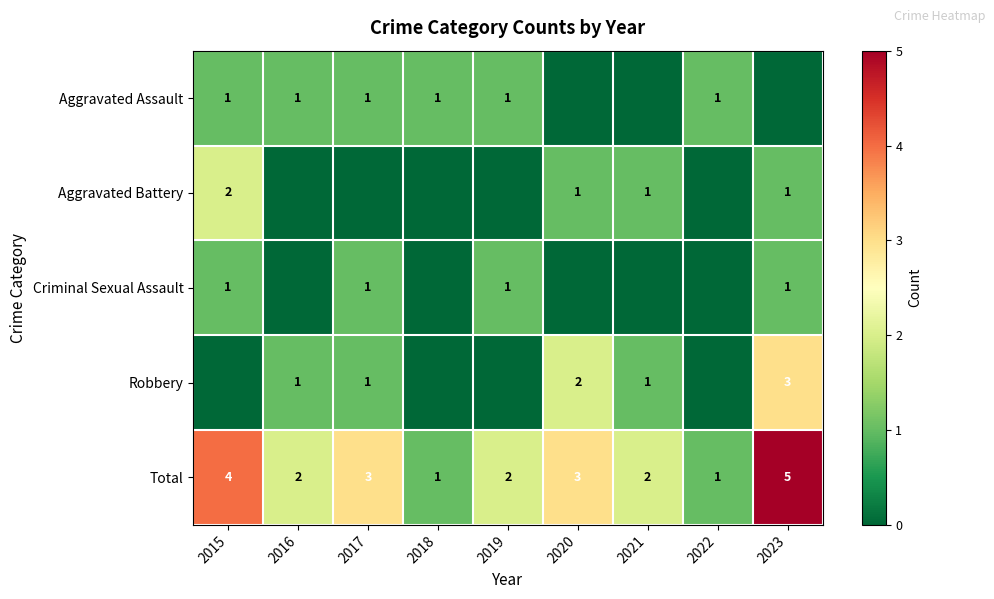

The Aggravated Assault series shows 1 at 2016. True or false?

True